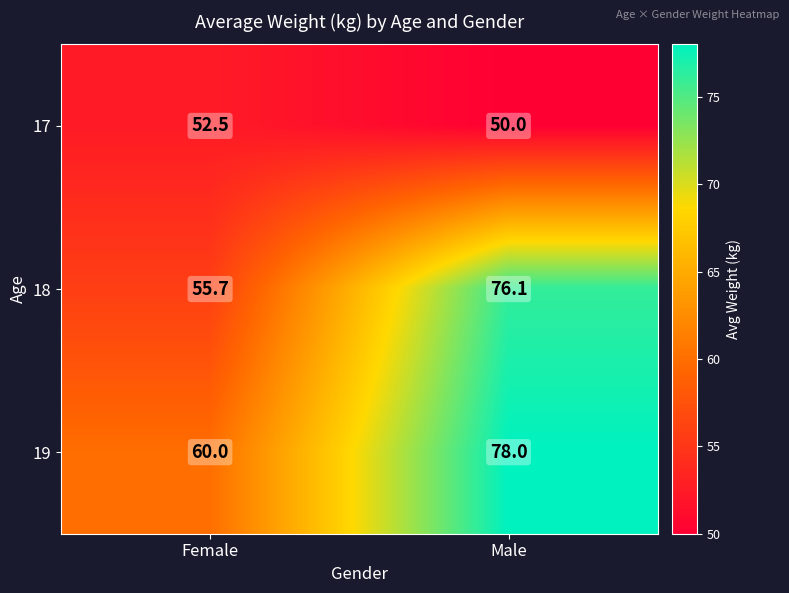

List the labels in order of 18 value, largest first.

Male, Female